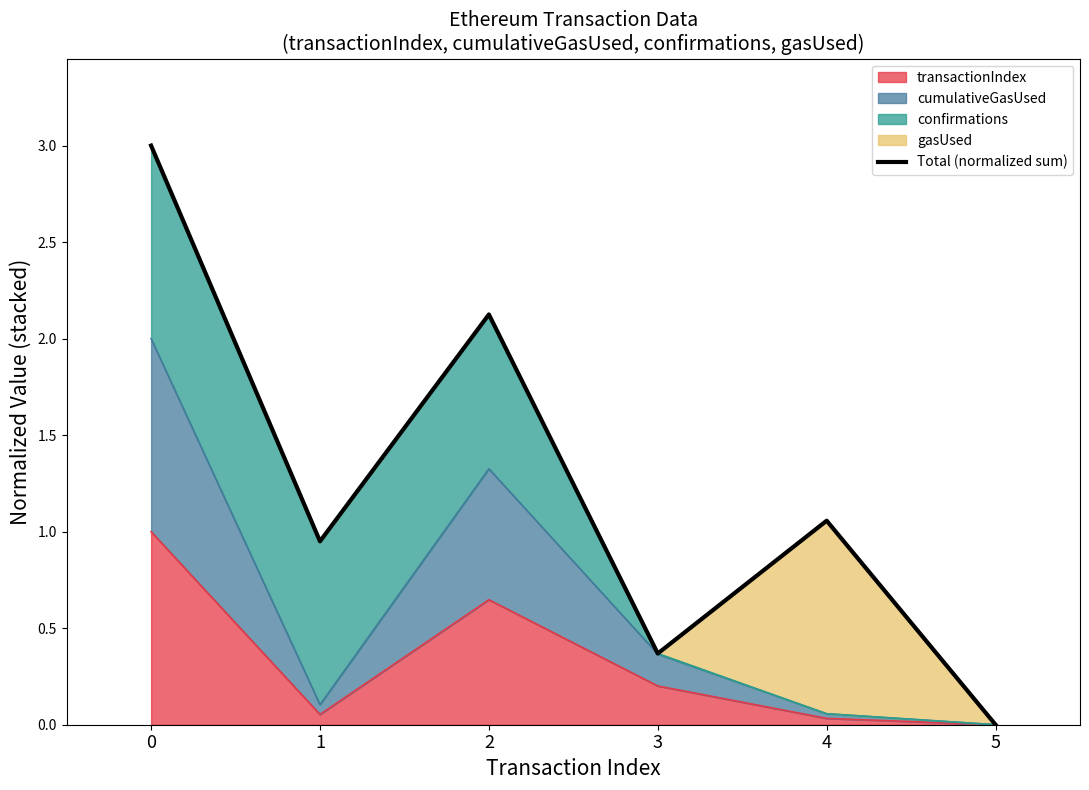

Which category has the lowest value across all series?

5